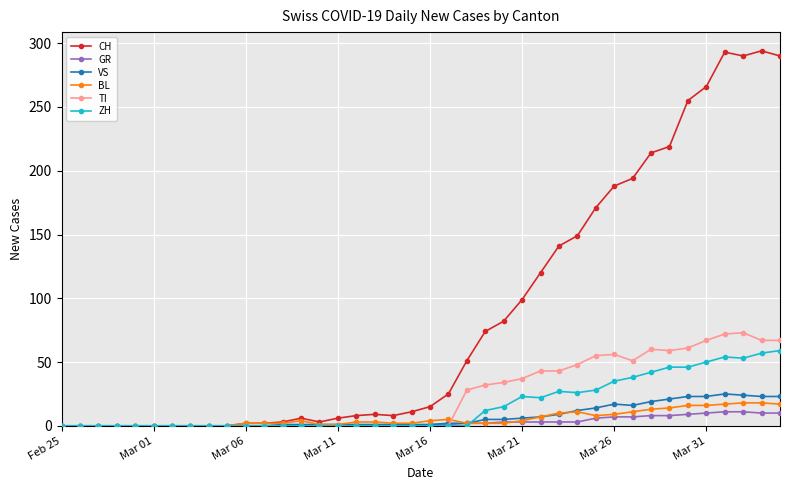

At how many categories does at least one series exceed 103?

14